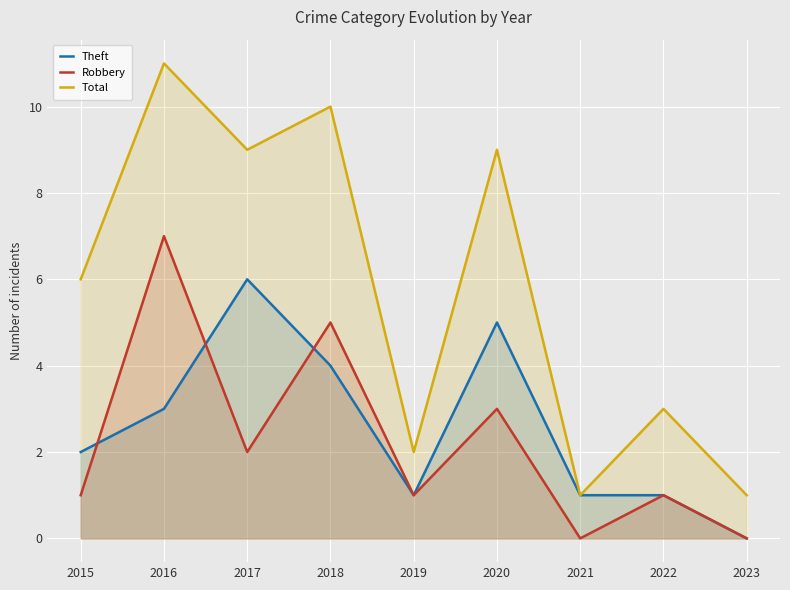

At which label does Total first exceed 6?

2016